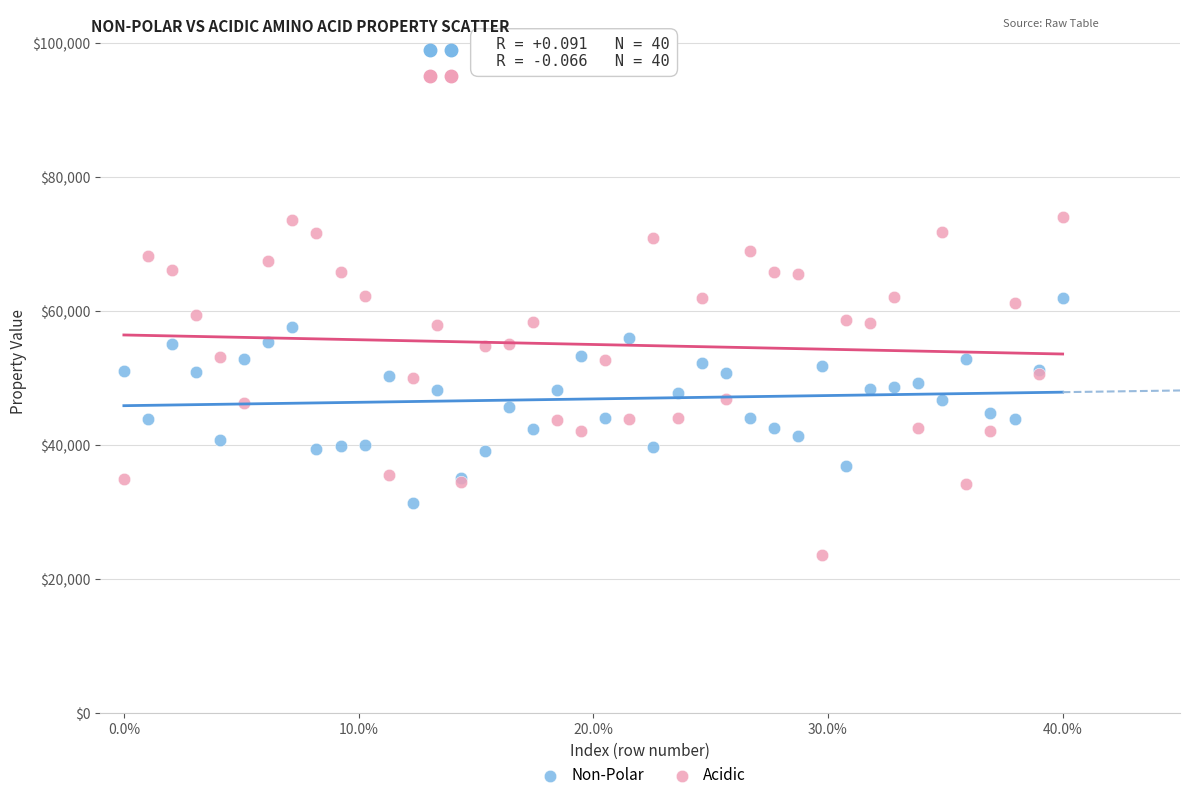

Which series contains the highest Y value?

Acidic